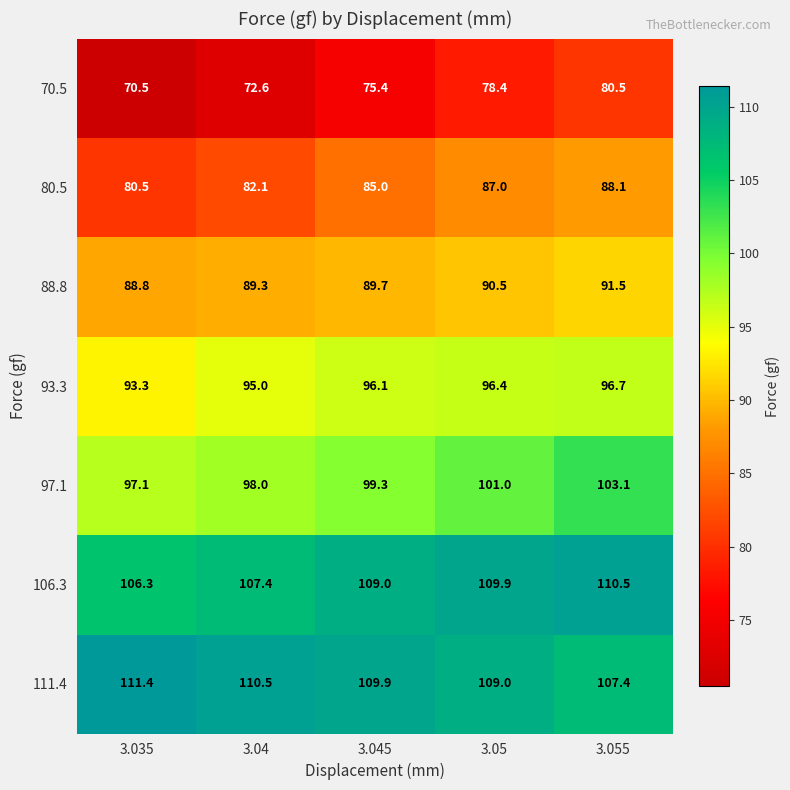

What is the difference between the 97.1 values at 3.04 and 3.035?

0.9